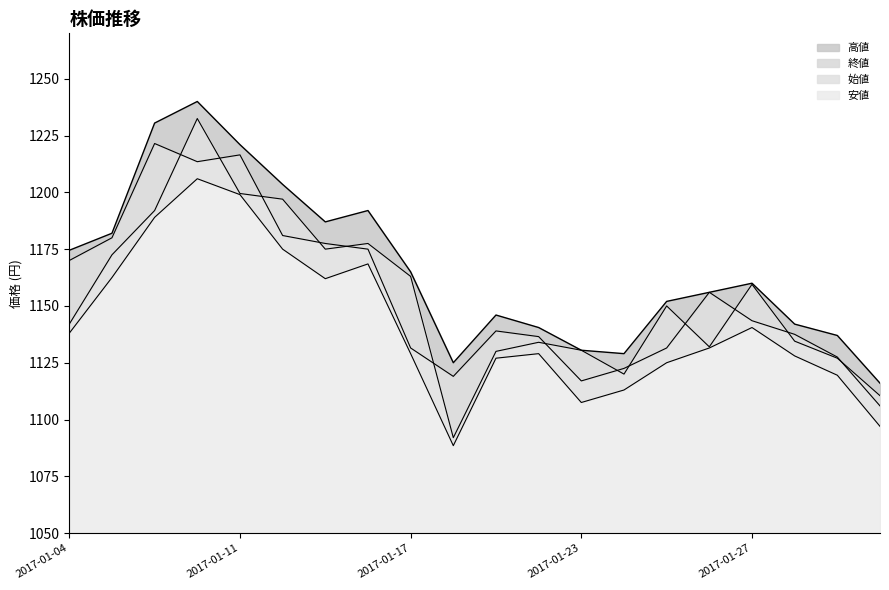

What is the difference between the maximum and minimum values in the 高値 series?

124.0